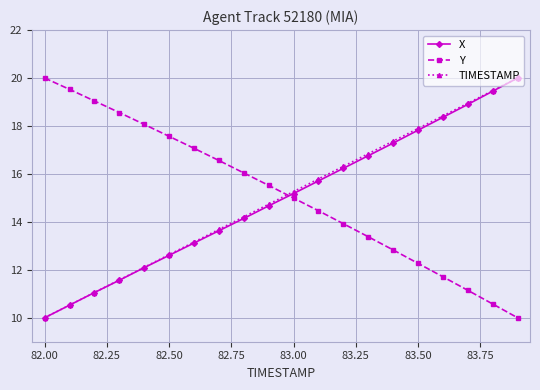

What is the value of the X point at the 1st from the left?

10.0